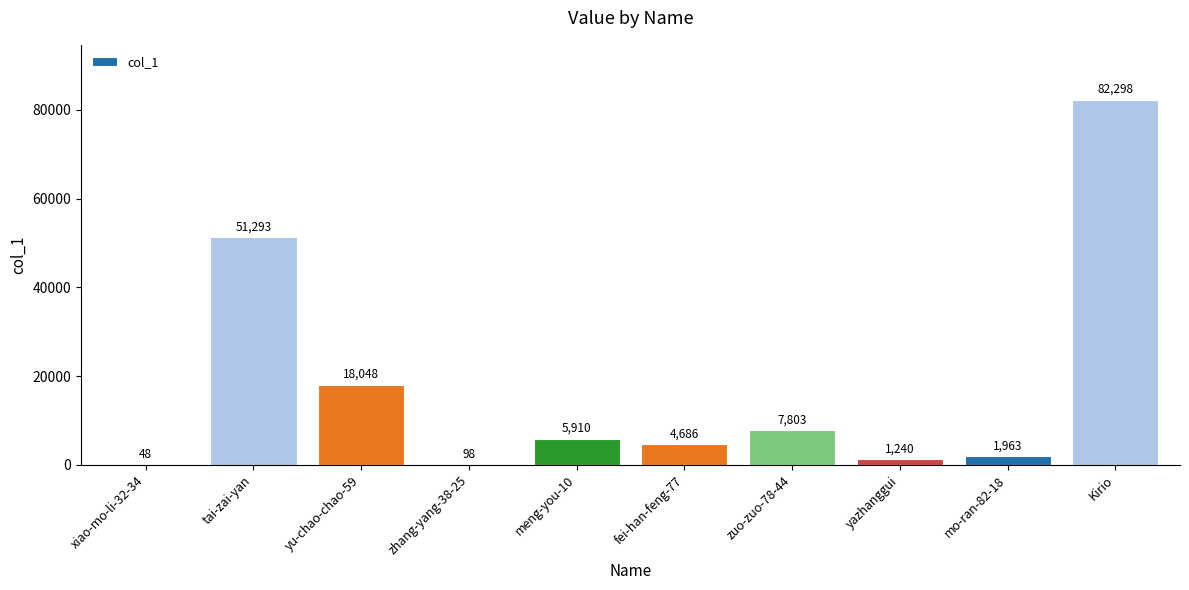

What is the approximate value at zuo-zuo-78-44, to the nearest 50?

7800